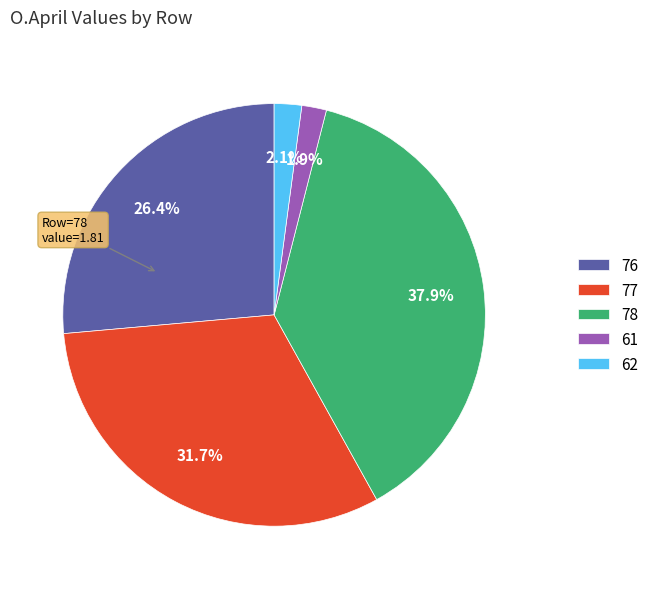

The 62 slice represents 2% of the pie. True or false?

True